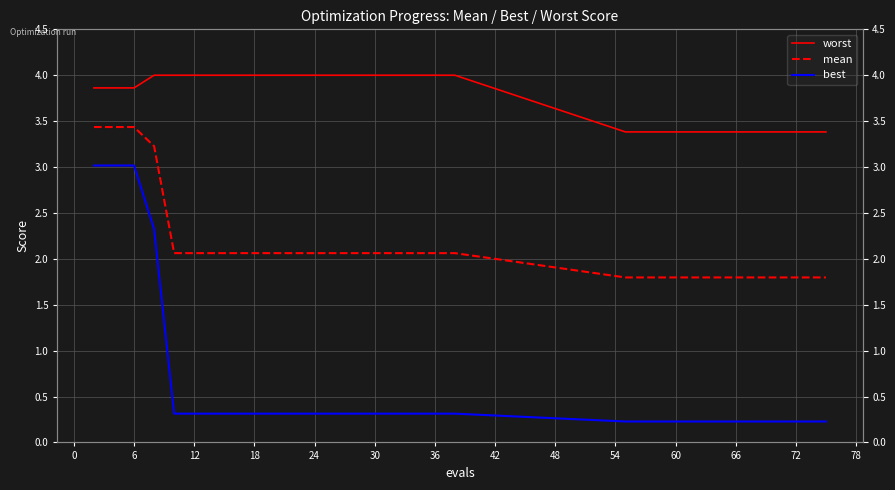

True or false: mean has more than 1 interior local peaks.

False